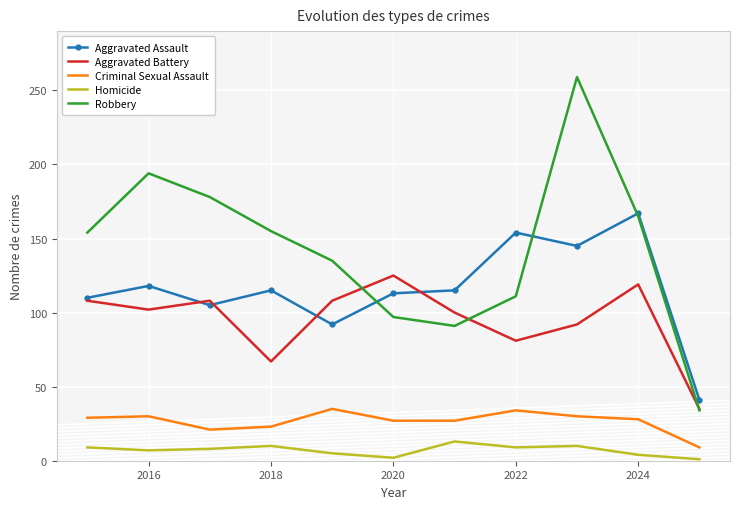

List the series in order of their peak value, highest first.

Robbery, Aggravated Assault, Aggravated Battery, Criminal Sexual Assault, Homicide